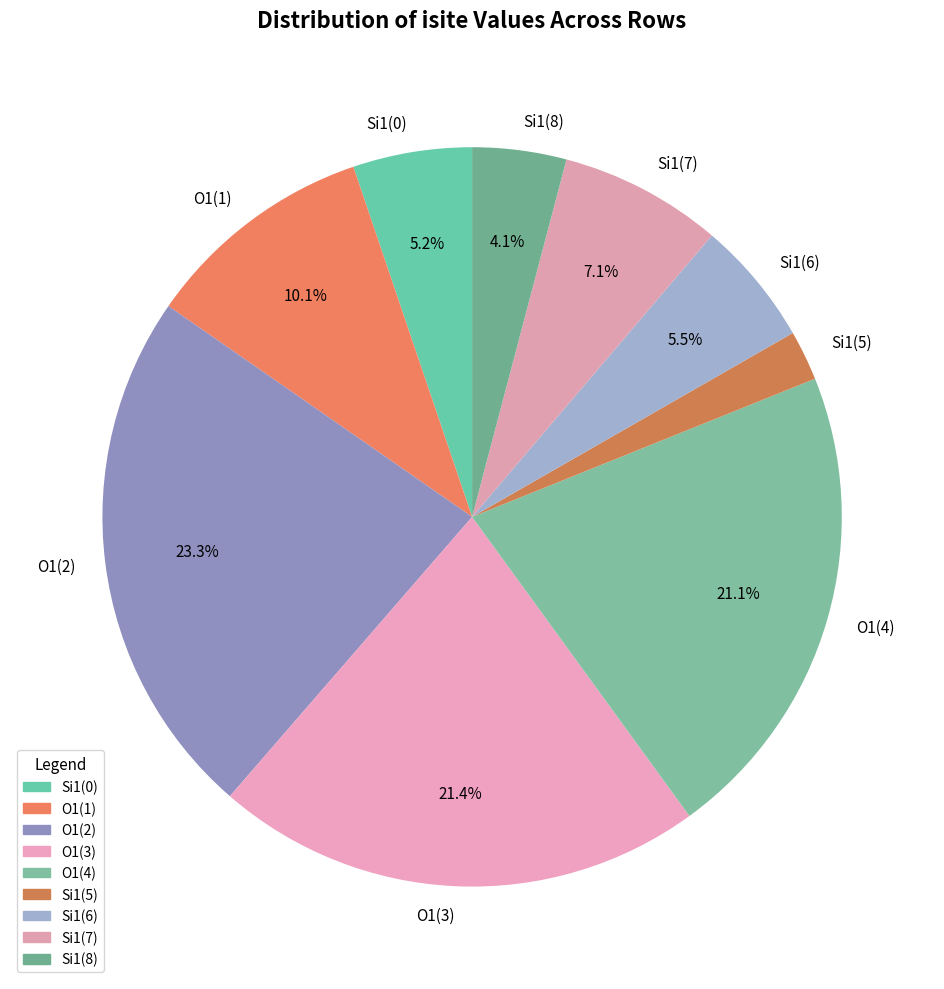

Is there any slice that represents more than half of the pie?

No